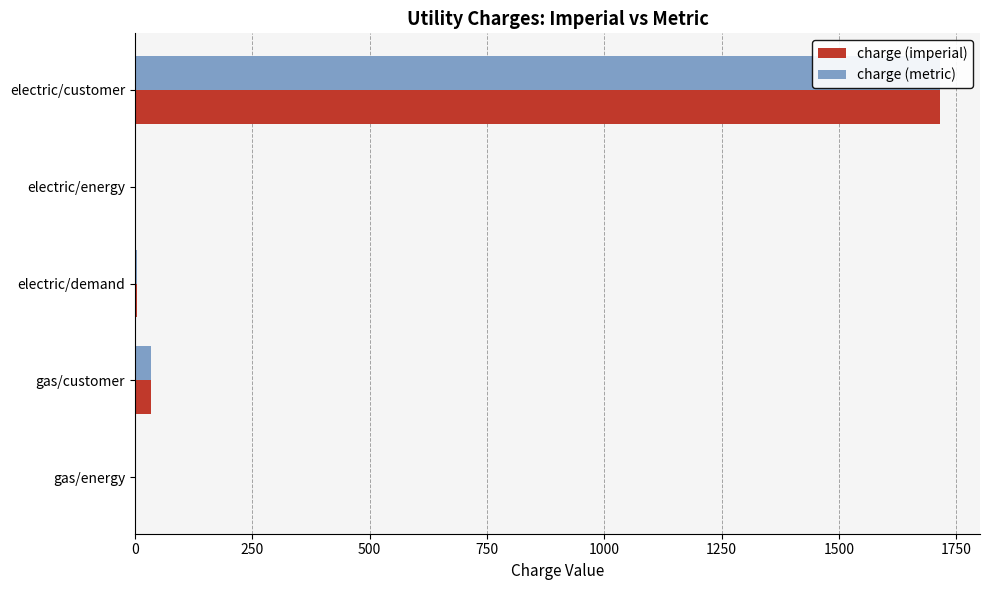

Read the charge (imperial) value at electric/customer.

1715.0